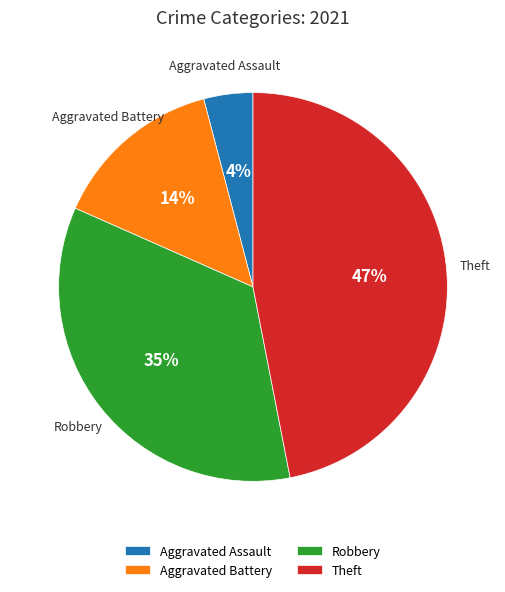

Count the number of slices in the pie.

4